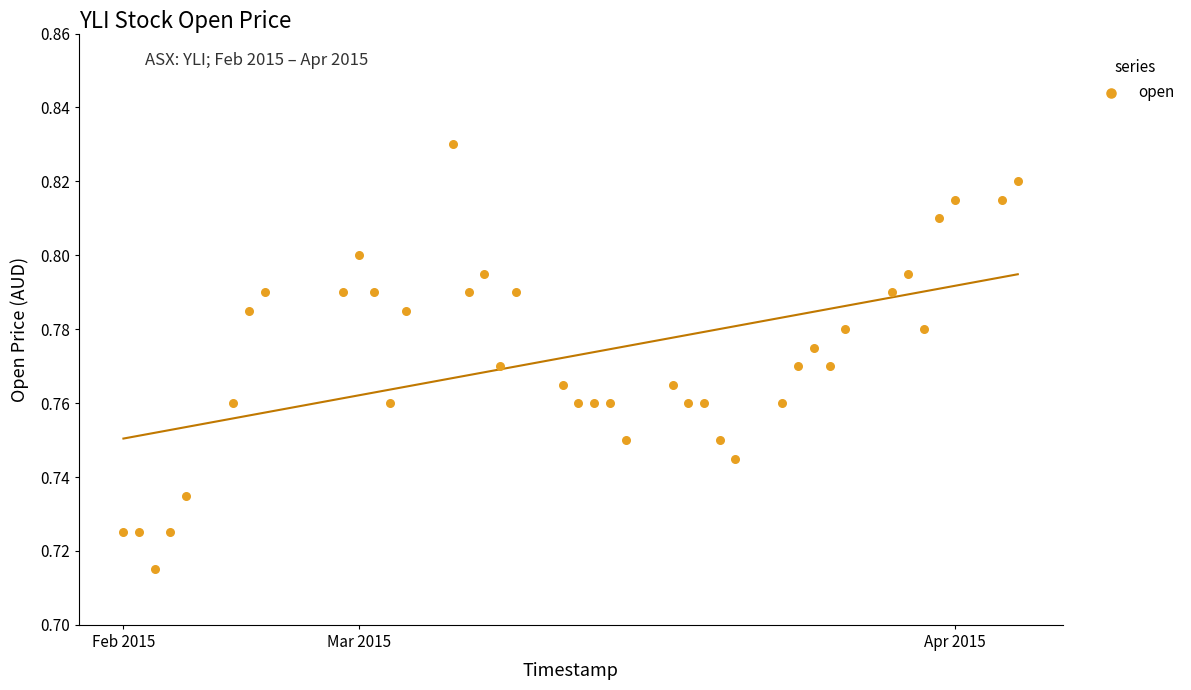

What is the range of X values (max minus min)?

57.0